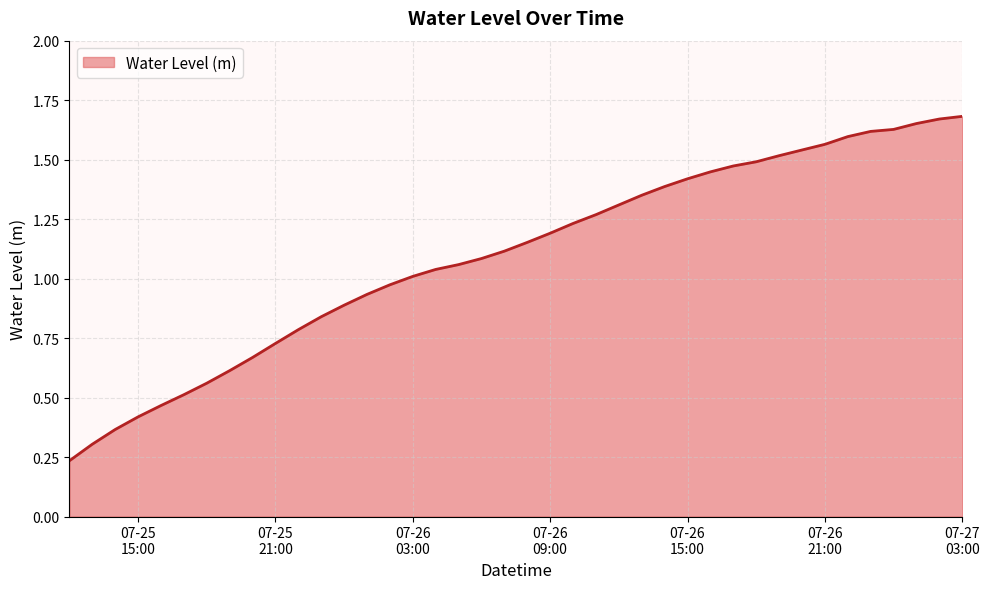

What is the smallest value displayed?

0.2